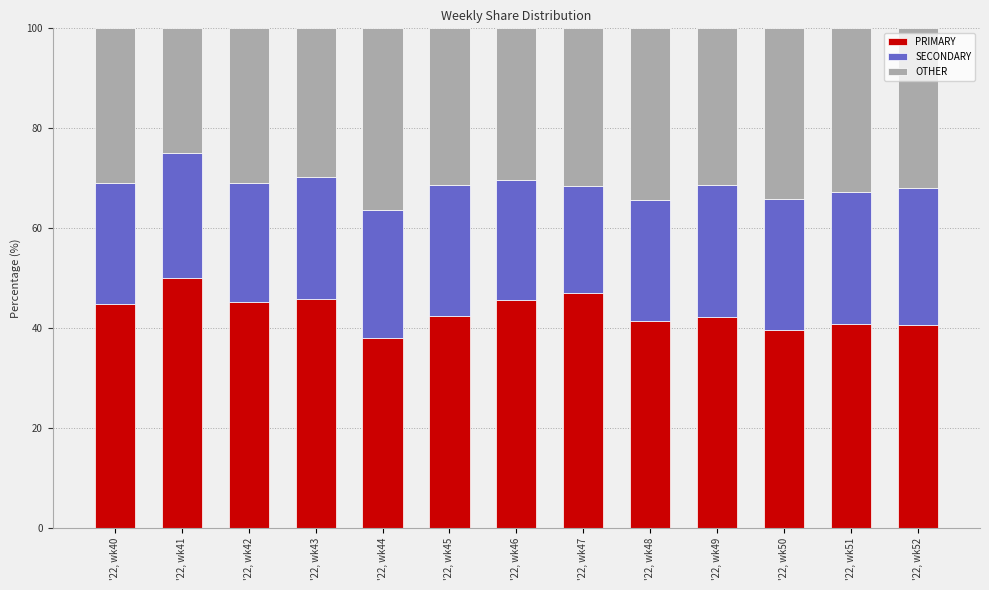

Is it true that PRIMARY equals 25.2 at '22, wk50?

False